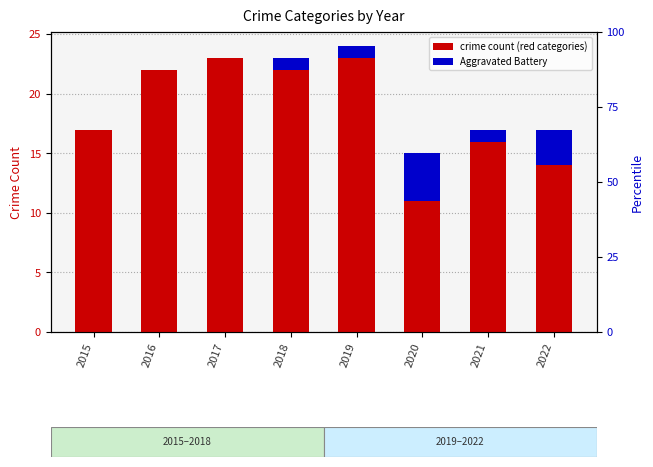

What is the spread (max minus min) of values at 2018?

17